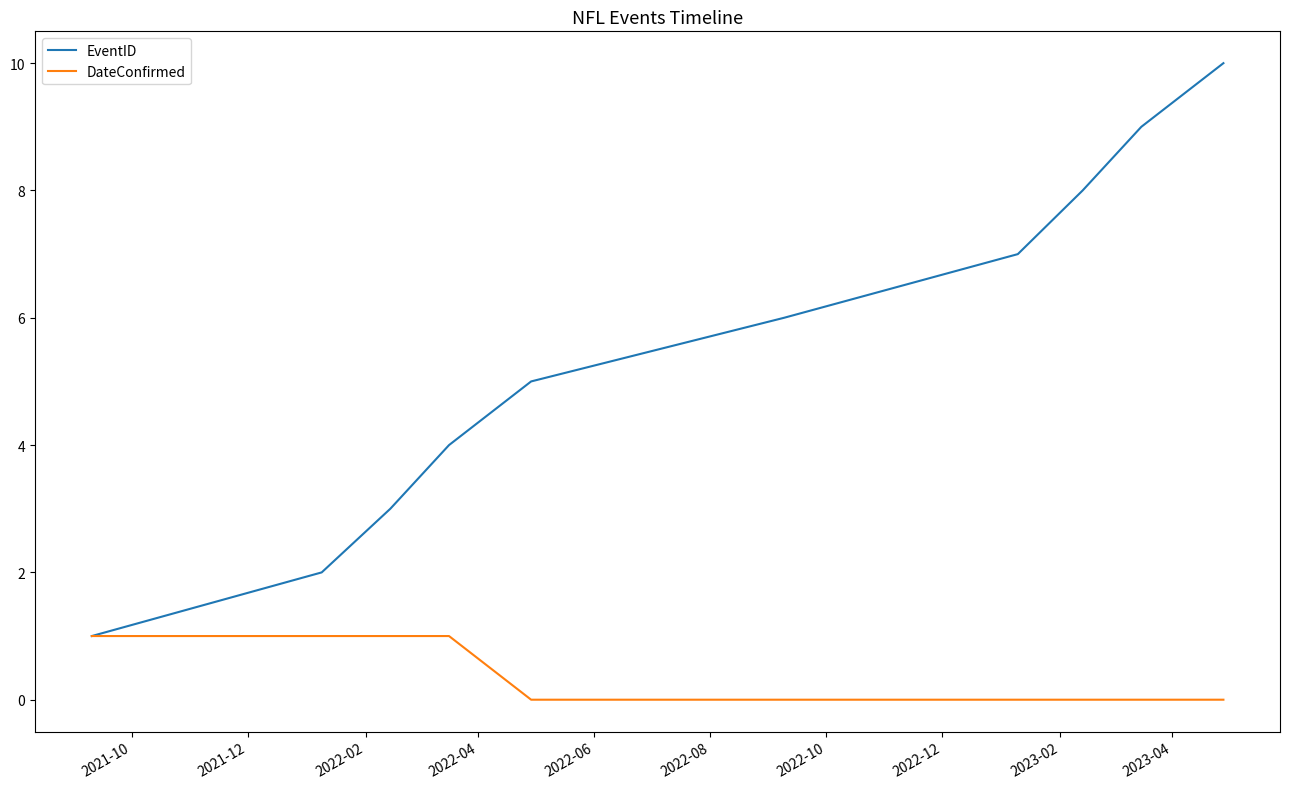

What is the maximum value shown in the chart?

10